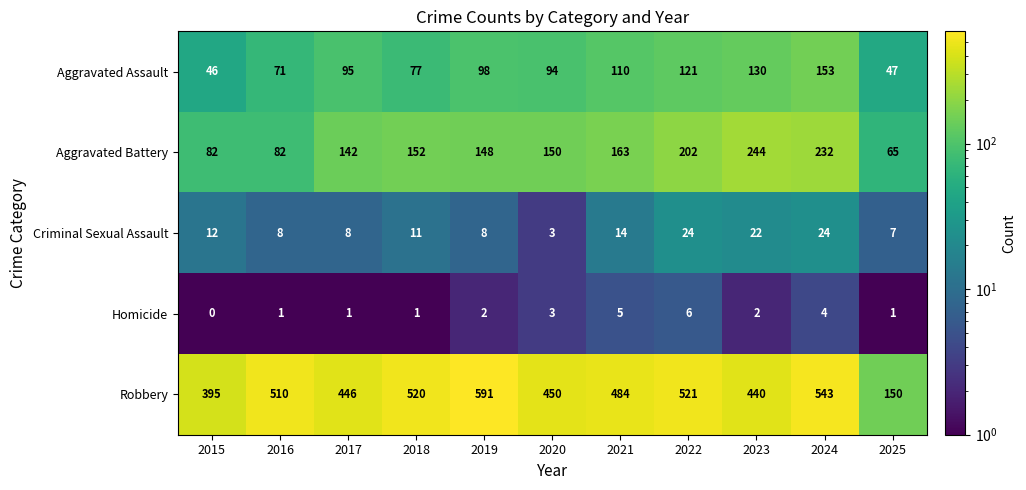

What is the minimum value for Robbery?

150